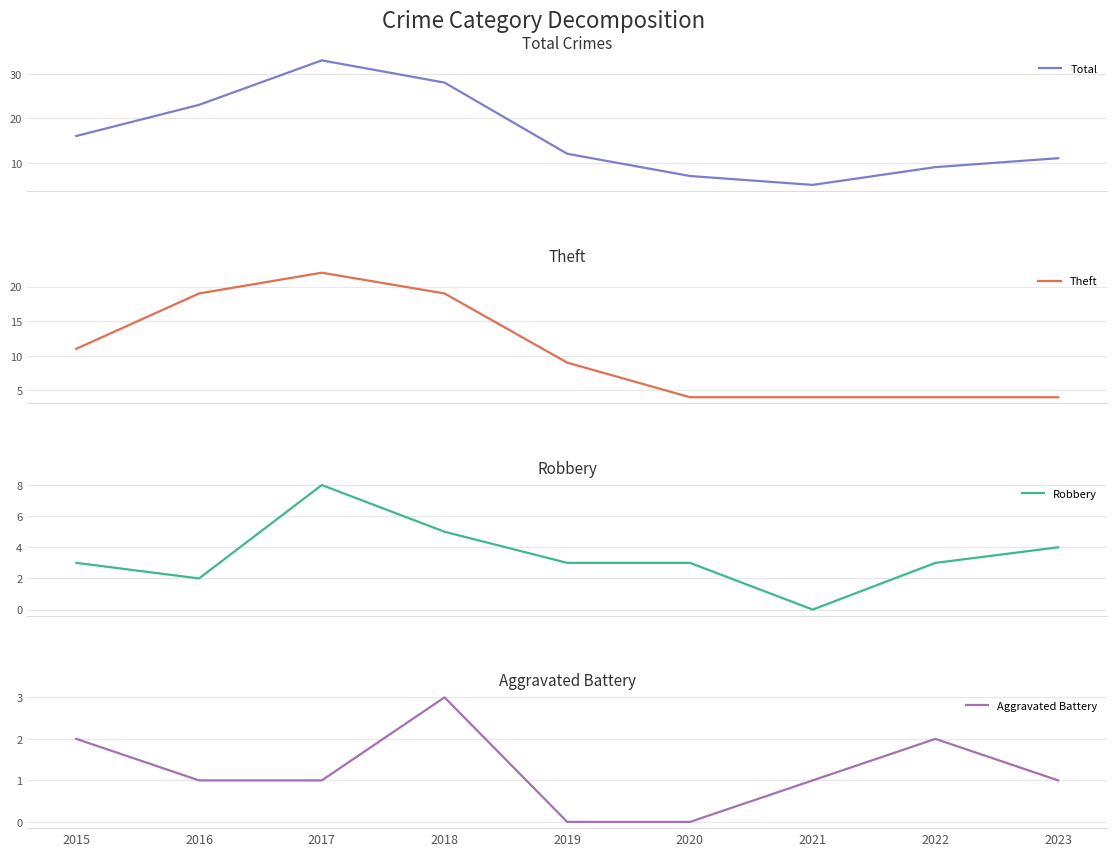

What is the total value across all series at 2017?

64